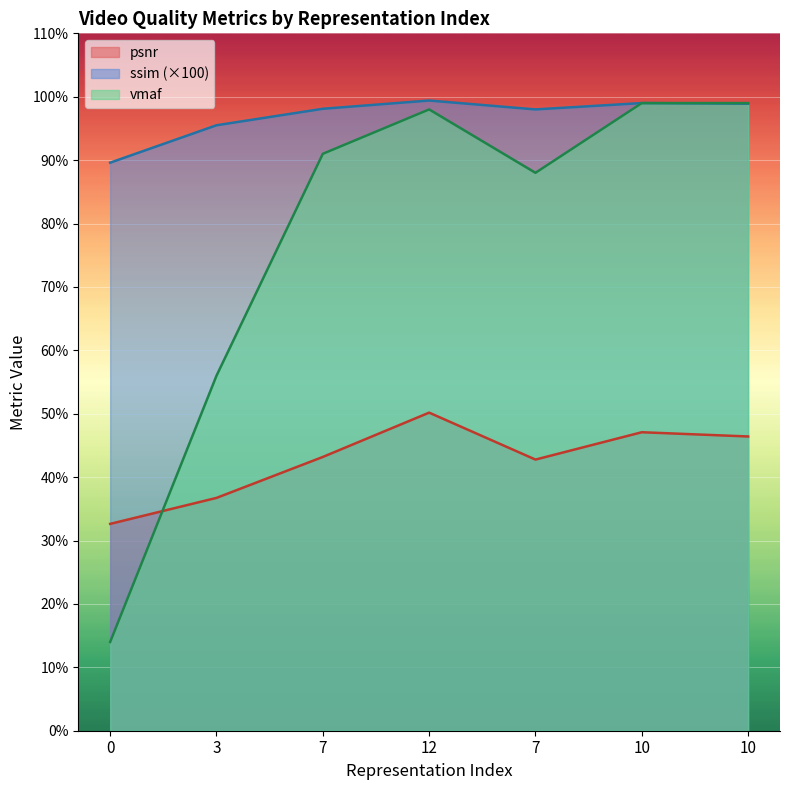

At which category is the sum across all series the highest?

12